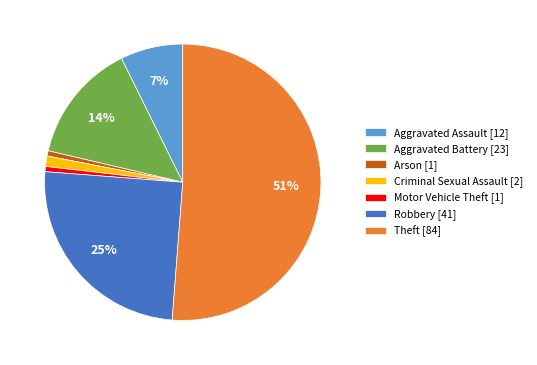

Is it true that Arson [1] is 11% of the pie?

False